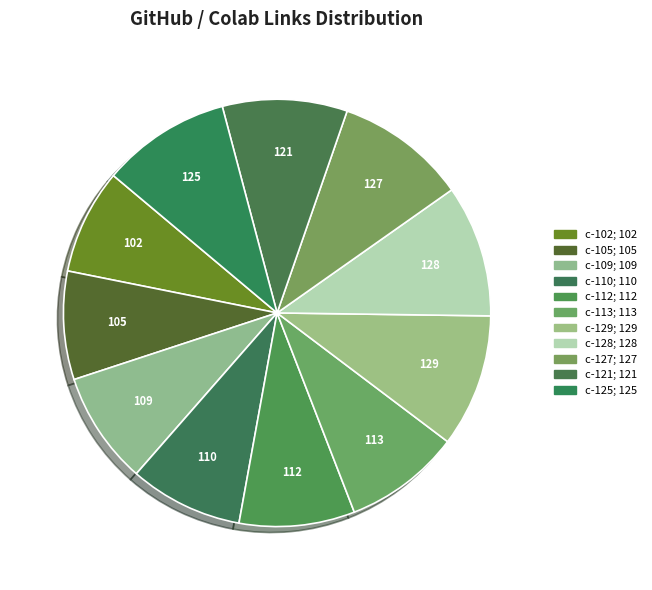

How many segments does this pie chart have?

11